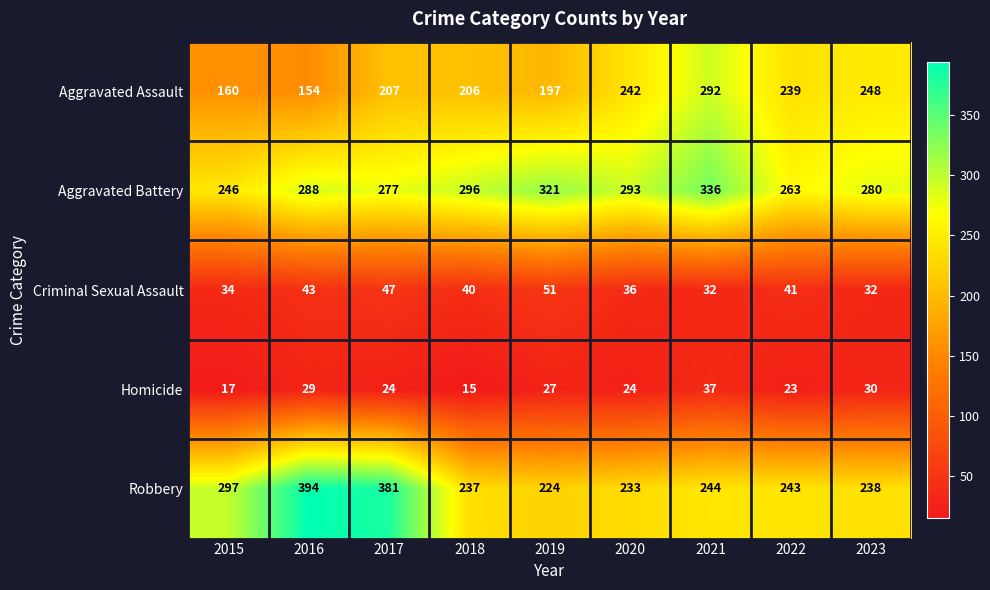

At 2022, list the series in order from smallest to largest.

Homicide, Criminal Sexual Assault, Aggravated Assault, Robbery, Aggravated Battery